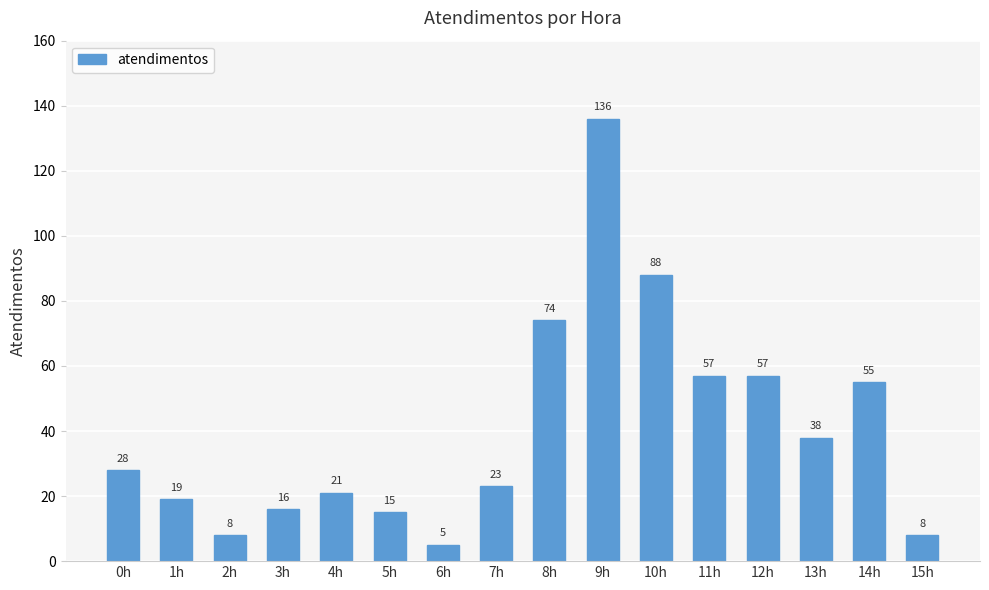

What is the change in value from 6h to 8h?

+69